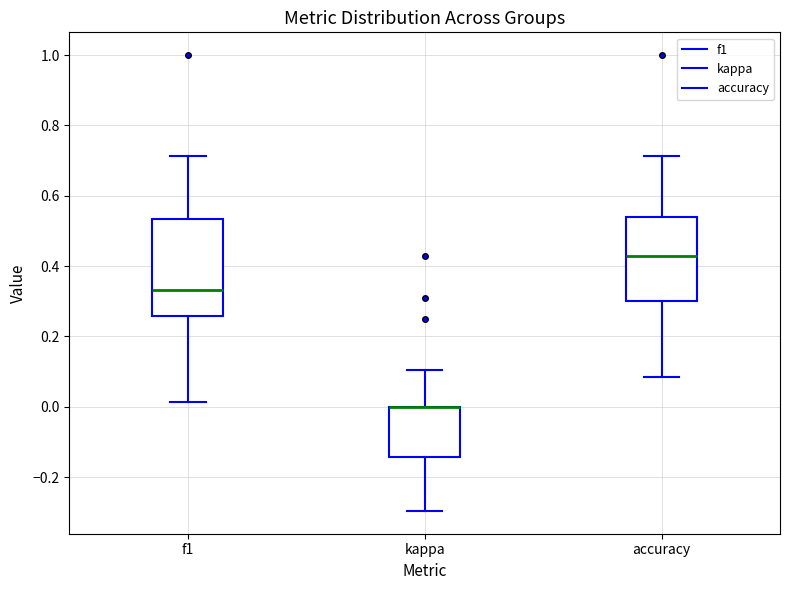

Reading left to right, read every box against the y-axis: the position of its median line, the range the box covers, and the ends of its whiskers. The values are not printed on the chart, so give them approximately, as read against the axis.

f1: median 0.34, box 0.26 to 0.54, whiskers 0.02 to 0.72
kappa: median 0.00 (drawn on the box's upper edge), box -0.14 to 0.00, whiskers -0.30 to 0.10
accuracy: median 0.42, box 0.30 to 0.54, whiskers 0.08 to 0.72